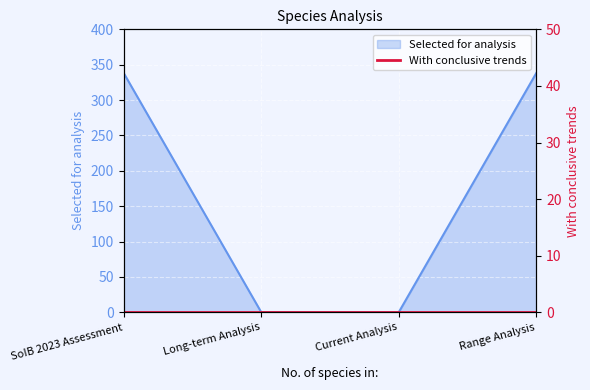

List the labels in order of value, smallest first.

Long-term Analysis, Current Analysis, SoIB 2023 Assessment, Range Analysis